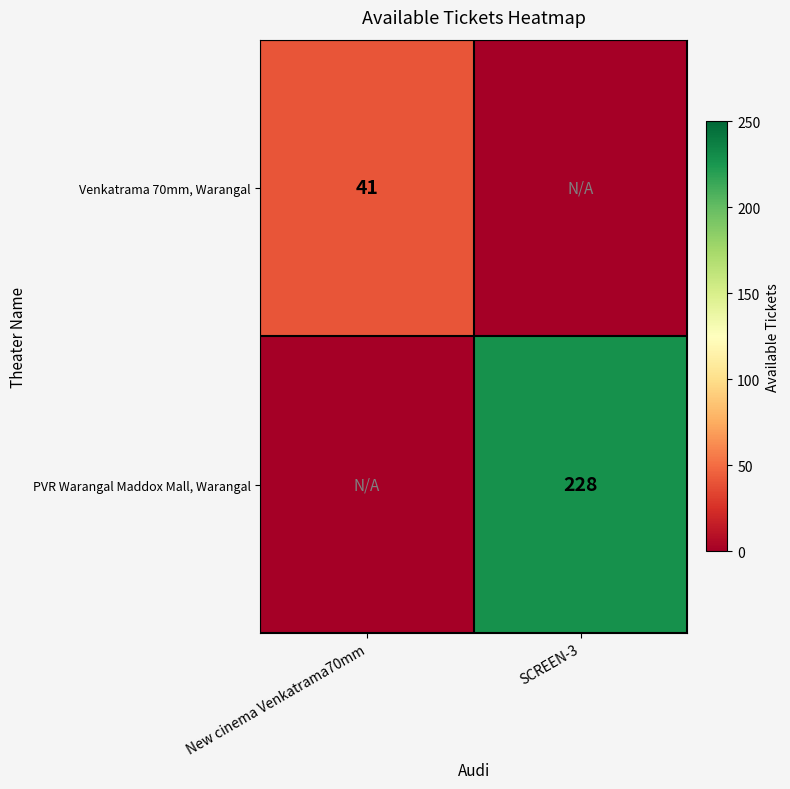

True or false: Venkatrama 70mm, Warangal has a value of 41 at New cinema Venkatrama70mm.

True